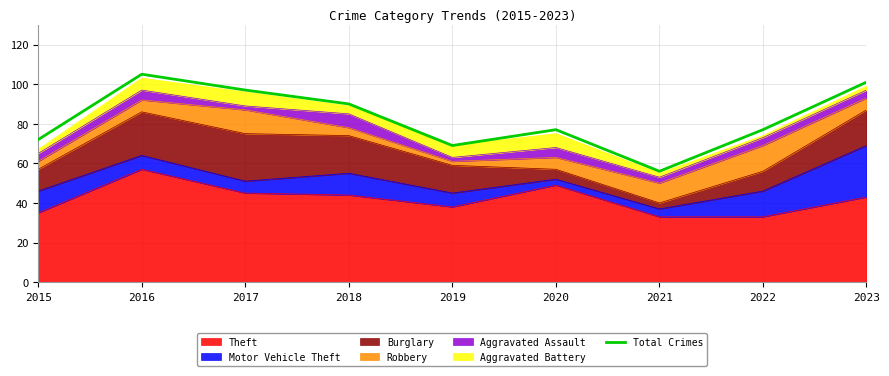

What is the average value?

83